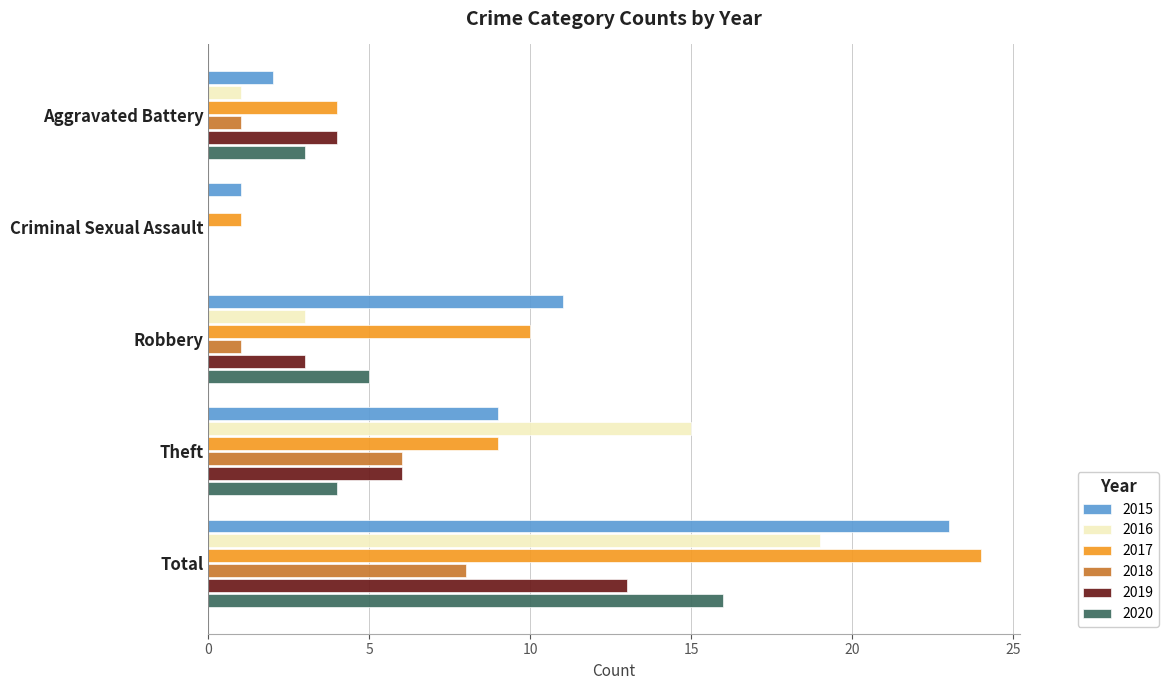

What is the maximum value for 2019?

13